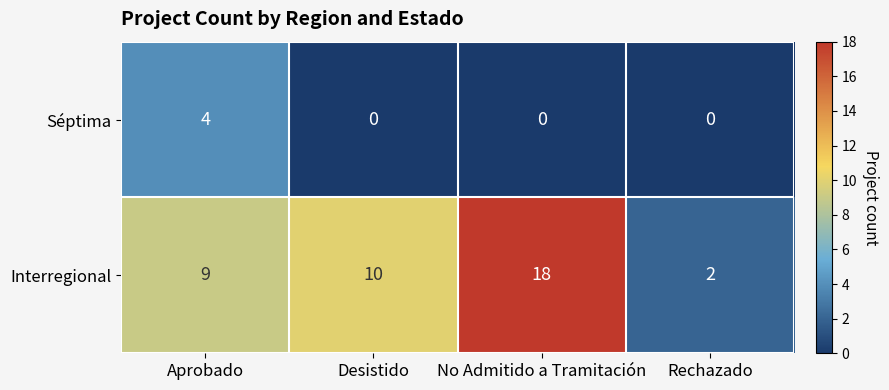

Reading right to left, extract all data points from this chart.

Séptima: 0	0	0	4
Interregional: 2	18	10	9